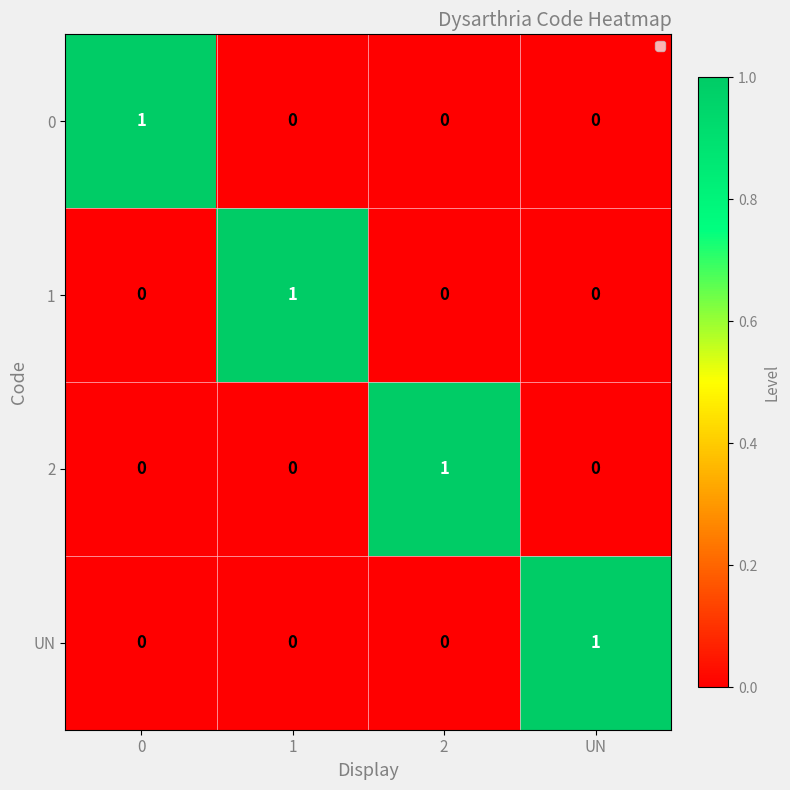

Is it true that 2 equals 0 at 2?

False